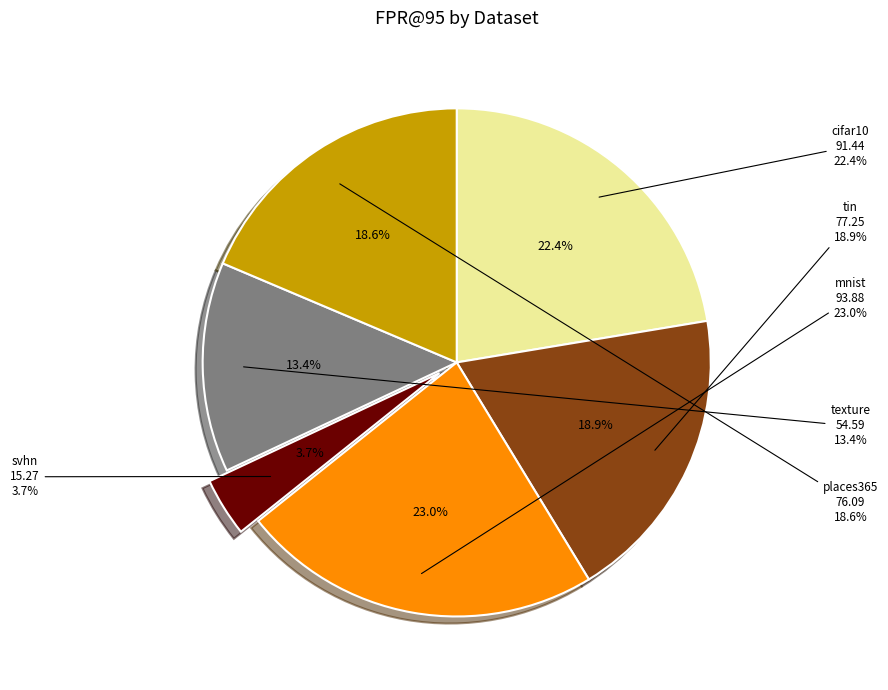

What portion of the pie excludes mnist?

77.0%